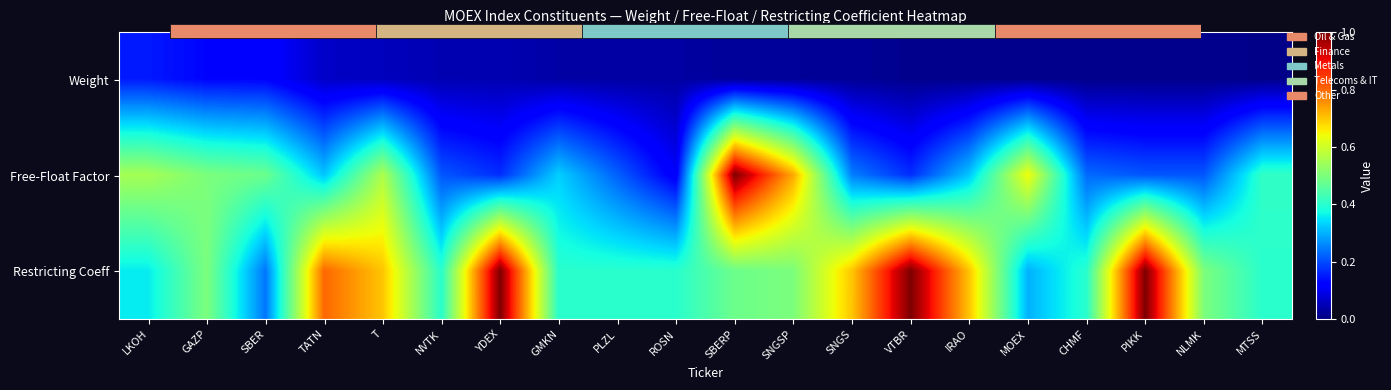

List the series in order of their overall mean, lowest first.

Weight, Free-Float Factor, Restricting Coeff